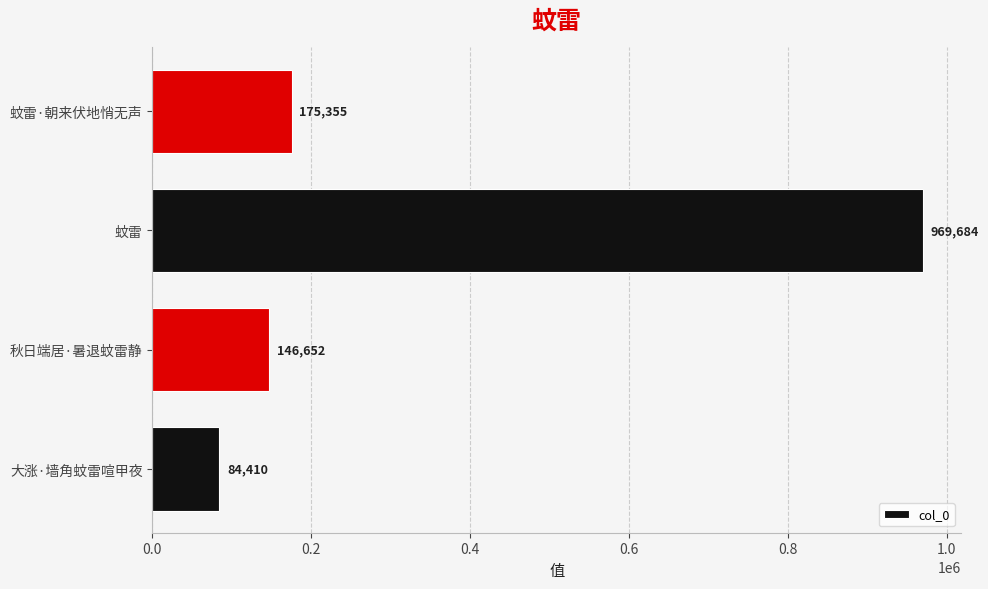

Which has a higher value, 秋日端居·暑退蚊雷静 or 大涨·墙角蚊雷喧甲夜?

秋日端居·暑退蚊雷静